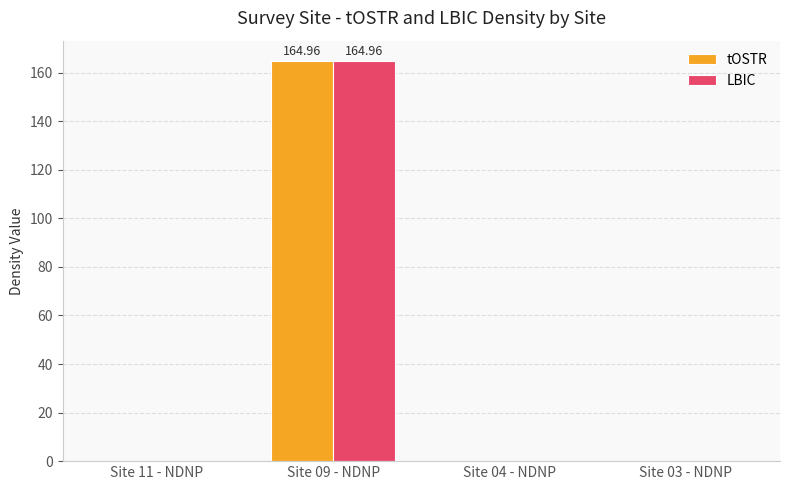

The LBIC series shows 0.0 at Site 03 - NDNP. True or false?

True